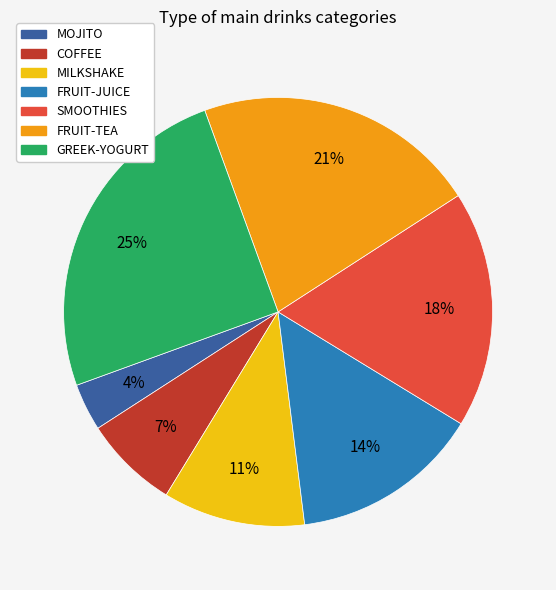

Which slice is the largest?

GREEK-YOGURT